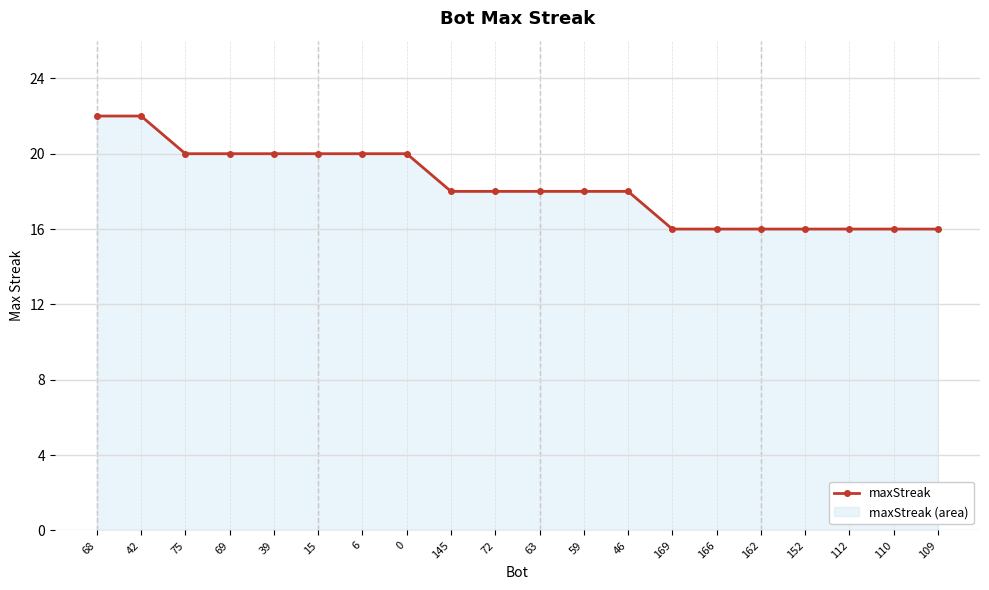

Rank the categories by value from lowest to highest.

169, 166, 162, 152, 112, 110, 109, 145, 72, 63, 59, 46, 75, 69, 39, 15, 6, 0, 68, 42